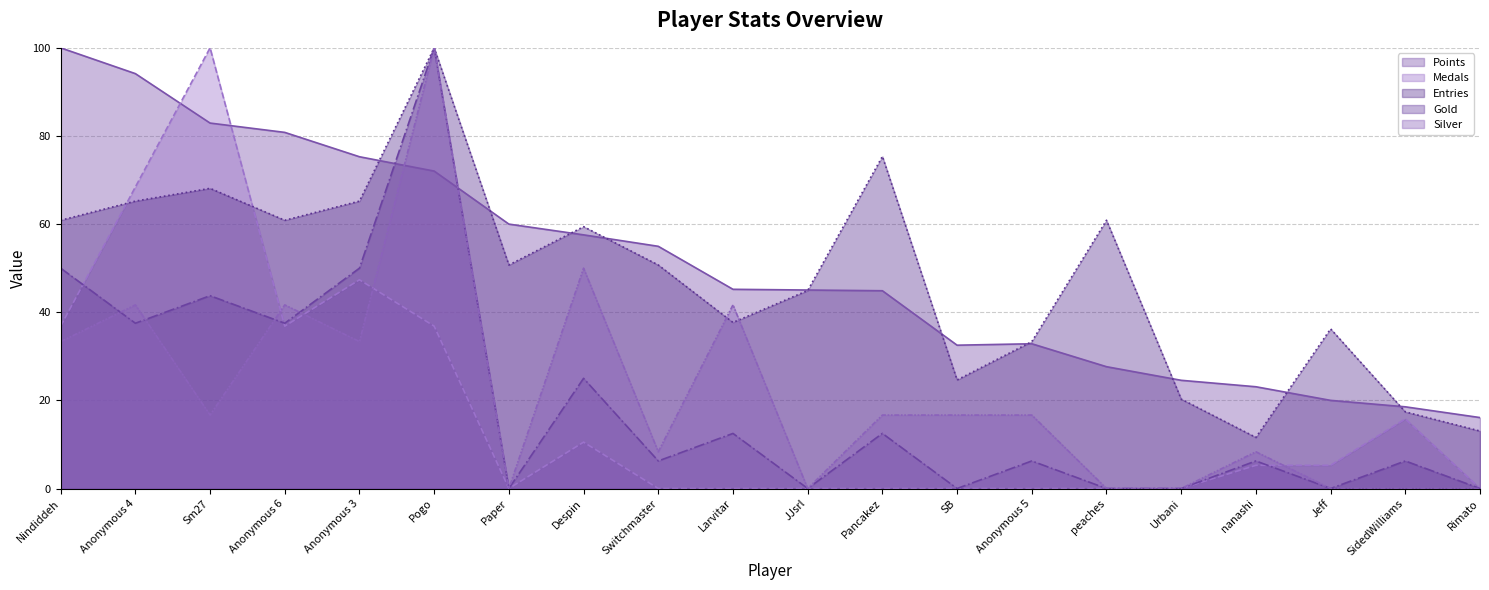

List the series in order of their peak value, lowest first.

Points (line), Medals (line), Entries (line), Gold (line), Silver (line)